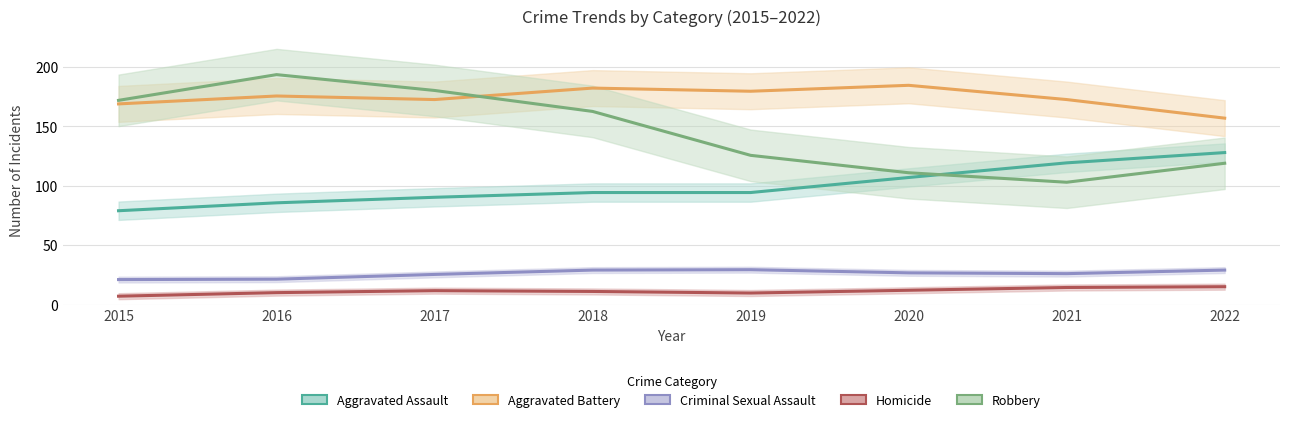

True or false: Criminal Sexual Assault and Aggravated Assault intersect in this chart.

False